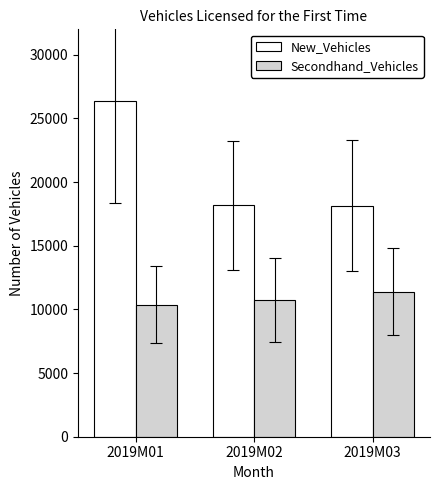

How many bars are there in each group?

2